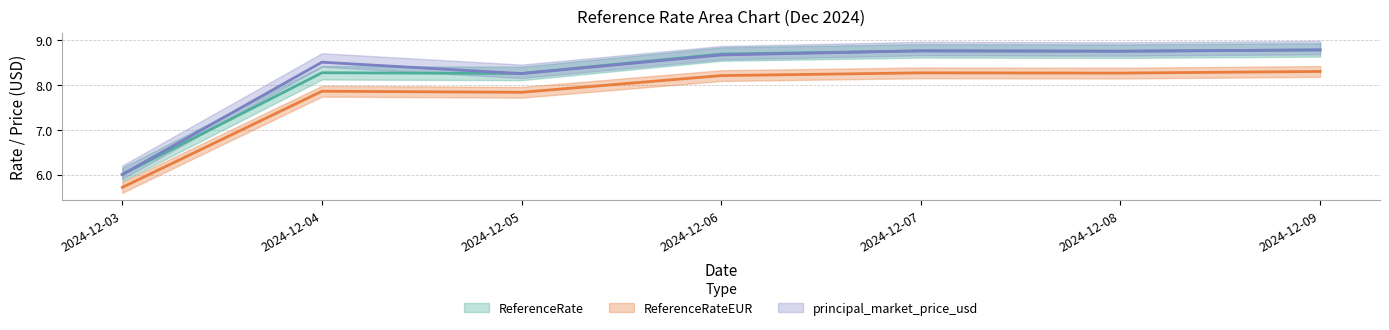

Reading left to right, extract all data points from this chart.

ReferenceRate: 2024-12-03=6.0	2024-12-04=8.3	2024-12-05=8.3	2024-12-06=8.7	2024-12-07=8.8	2024-12-08=8.7	2024-12-09=8.8
ReferenceRateEUR: 2024-12-03=5.7	2024-12-04=7.9	2024-12-05=7.8	2024-12-06=8.2	2024-12-07=8.3	2024-12-08=8.3	2024-12-09=8.3
principal_market_price_usd: 2024-12-03=6.0	2024-12-04=8.5	2024-12-05=8.3	2024-12-06=8.7	2024-12-07=8.8	2024-12-08=8.7	2024-12-09=8.8